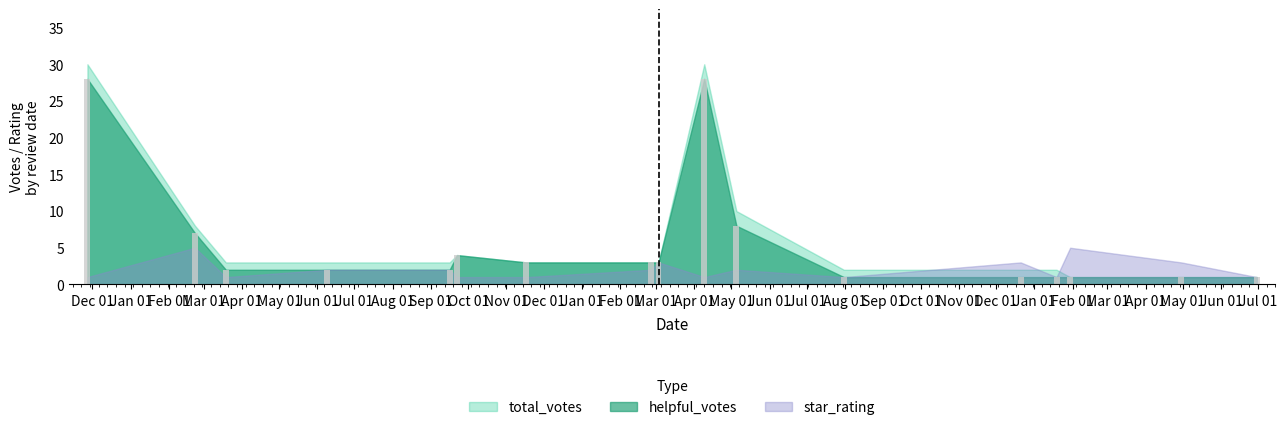

What is the difference between the maximum and minimum values in the star_rating series?

4